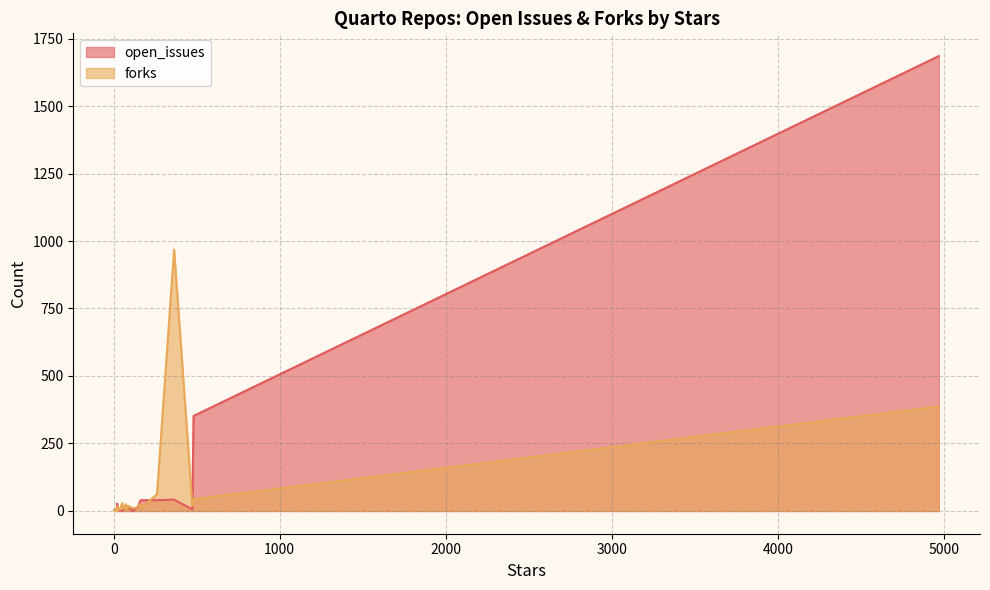

Rank the series at 1 from lowest to highest value.

forks, open_issues